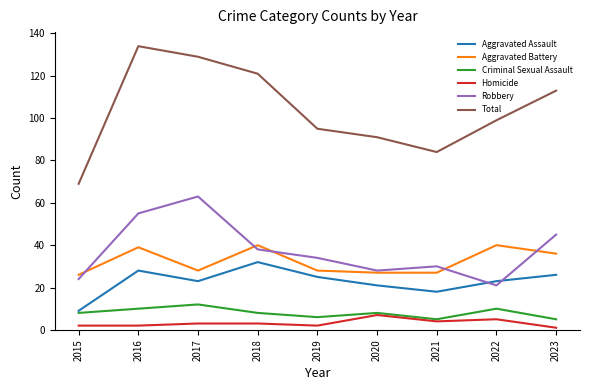

The value of Aggravated Assault at 2015 is 16. True or false?

False